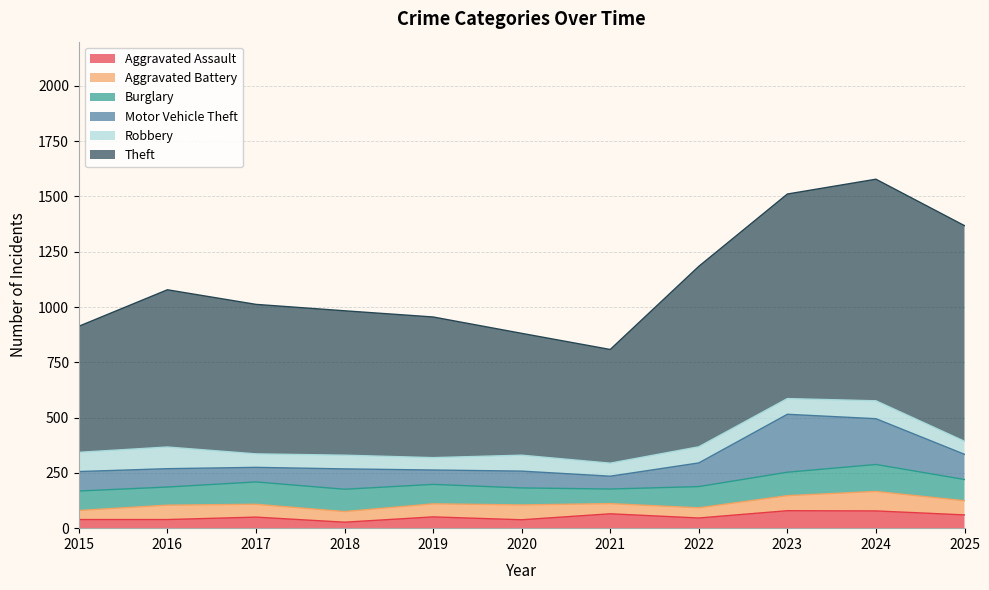

What is the total value across all series at 2024?

1578